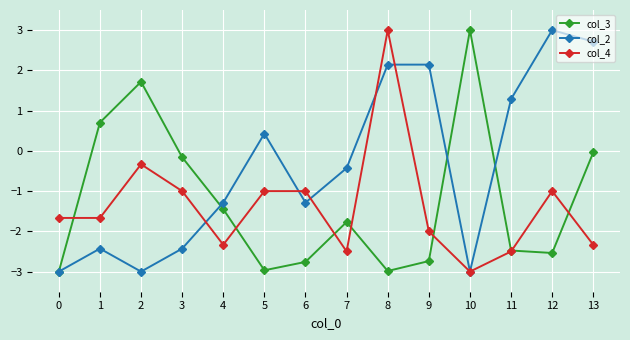

Rank the series at 7 from highest to lowest value.

col_2, col_3, col_4